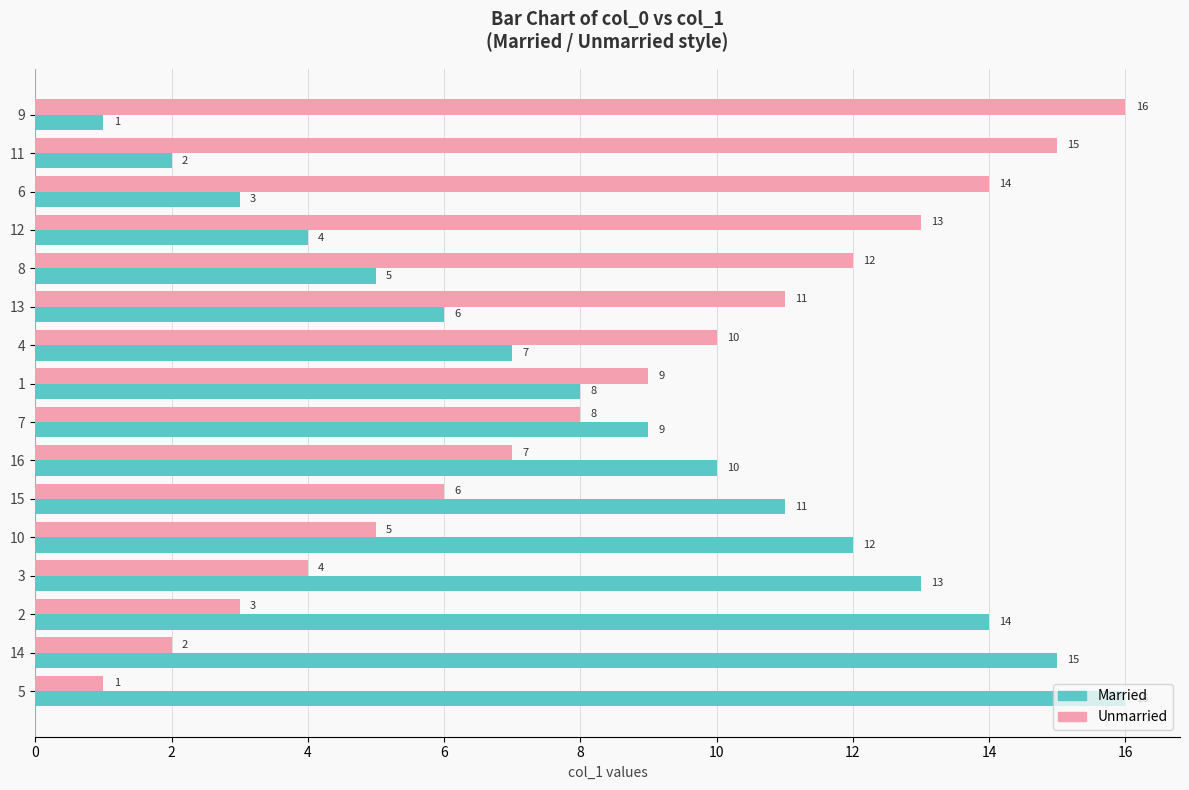

What is the difference between the maximum and minimum values in the Unmarried series?

15